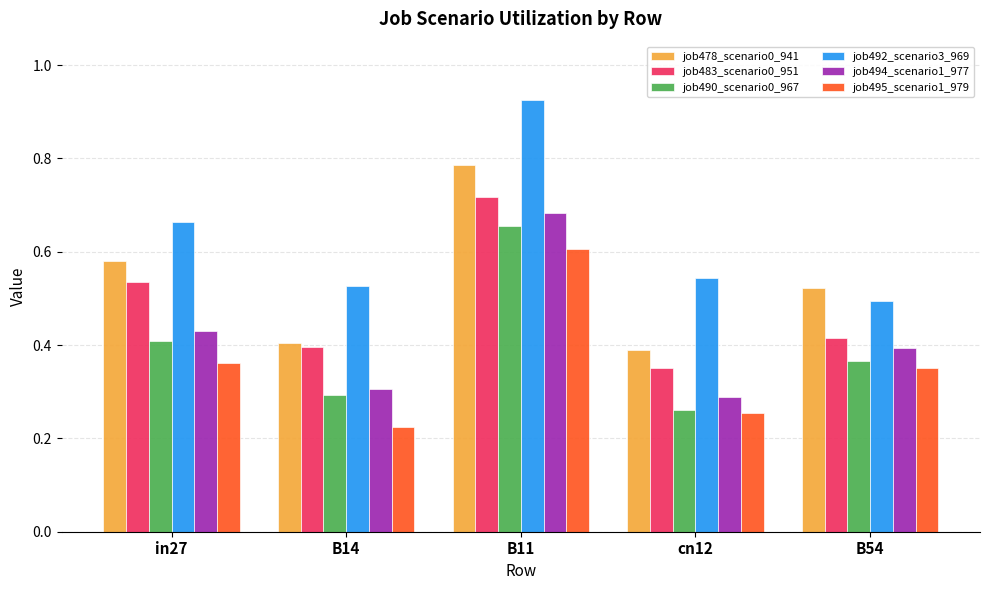

At which category is the sum across all series the highest?

B11